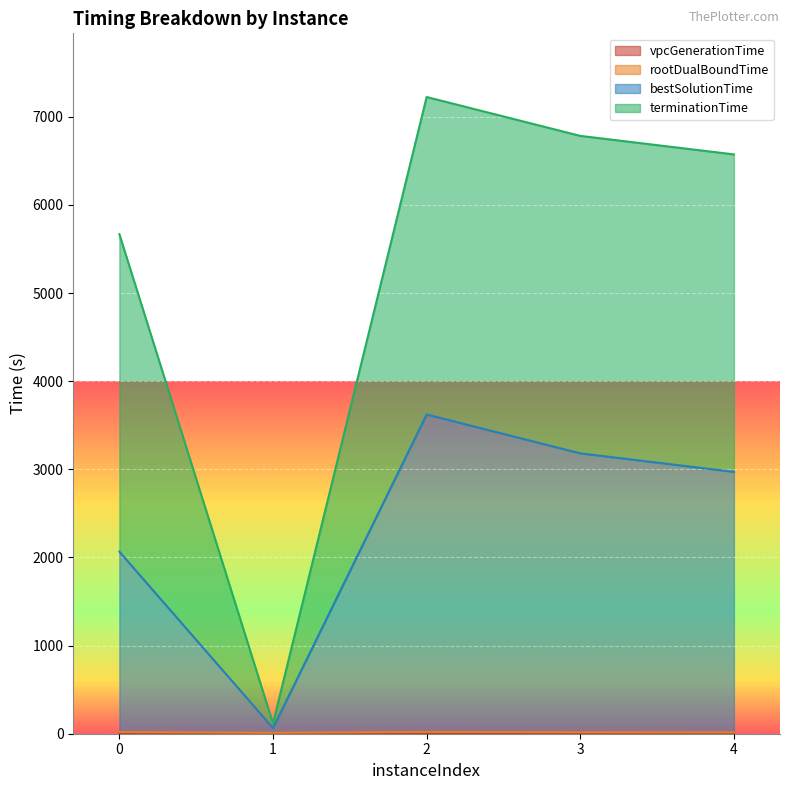

Which category has the lowest value in the bestSolutionTime series?

1